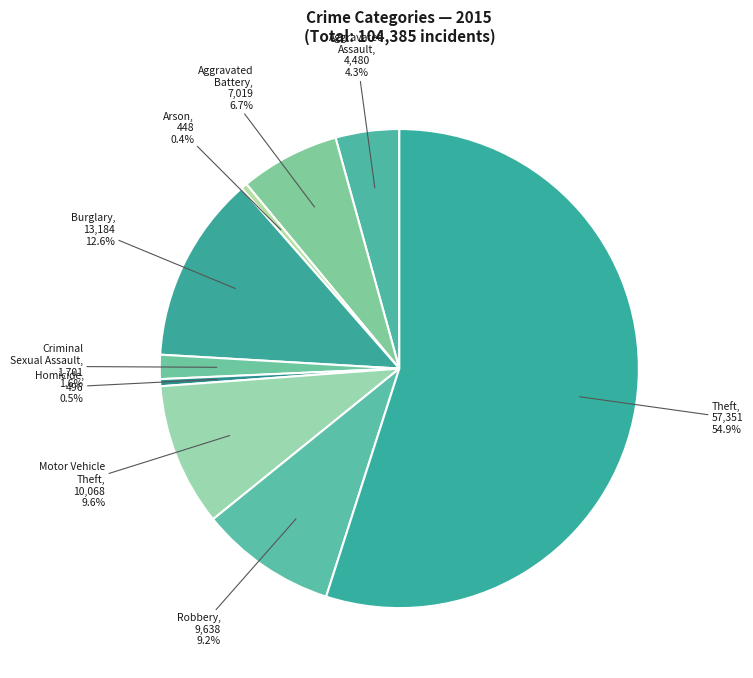

Which category accounts for the majority?

Theft